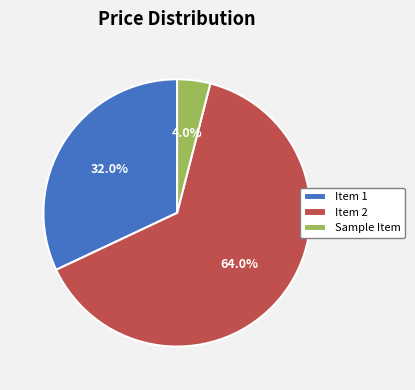

True or false: Sample Item accounts for 19% of the total.

False